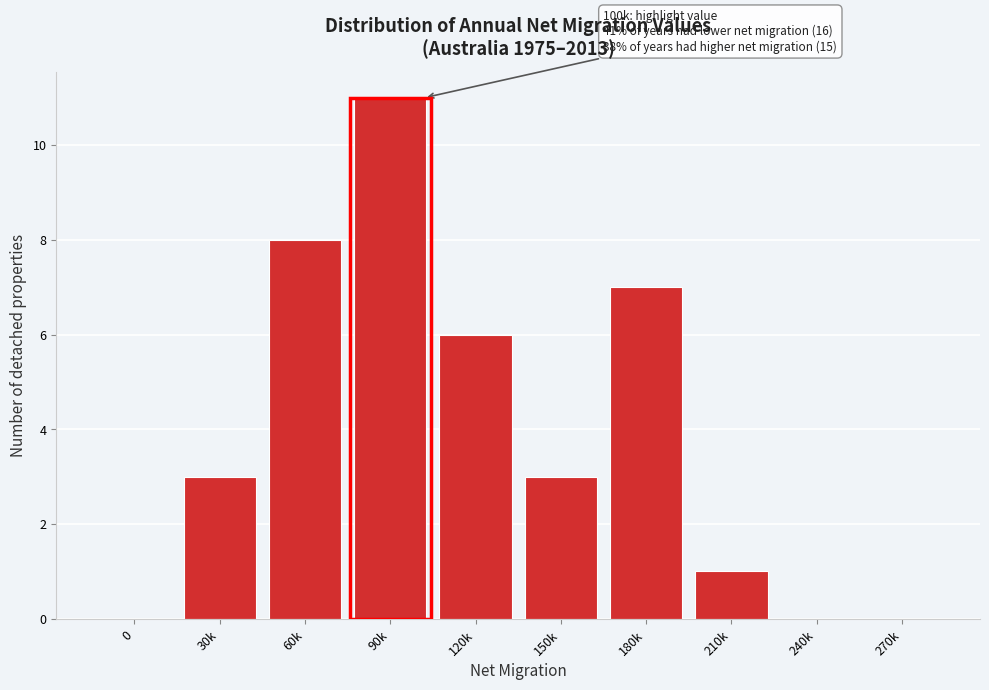

Reading right to left, extract all data points from this chart.

270k=0	240k=0	210k=1	180k=7	150k=3	120k=6	90k=11	60k=8	30k=3	0=0